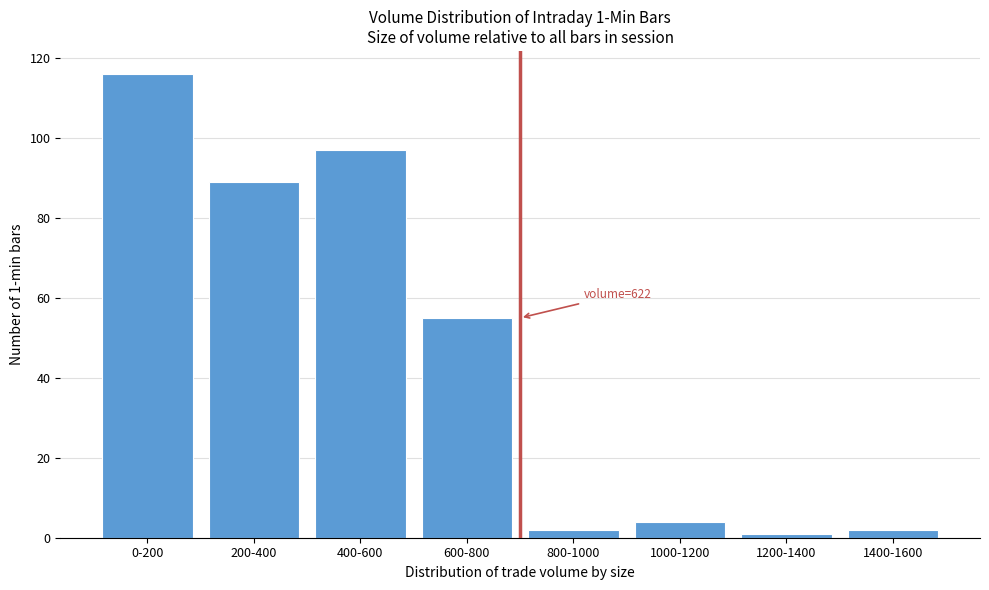

Reading right to left, transcribe all the data shown in this chart.

2	1	4	2	55	97	89	116